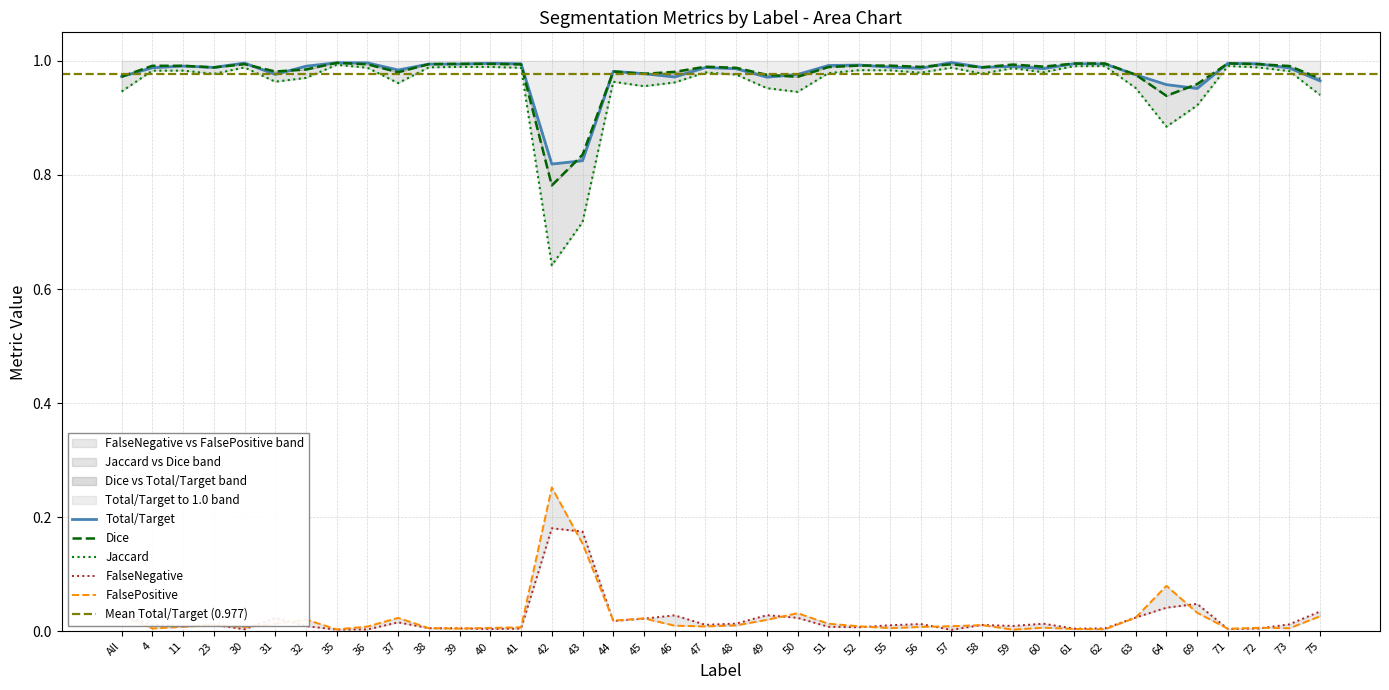

The value of Jaccard at 43 is 0.7. True or false?

True